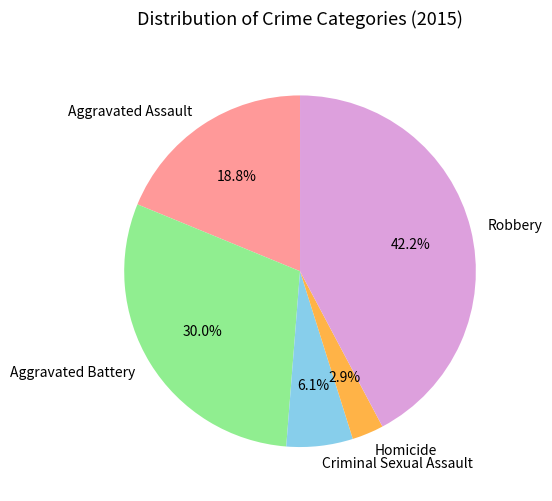

Which category has the smallest portion of the pie?

Homicide